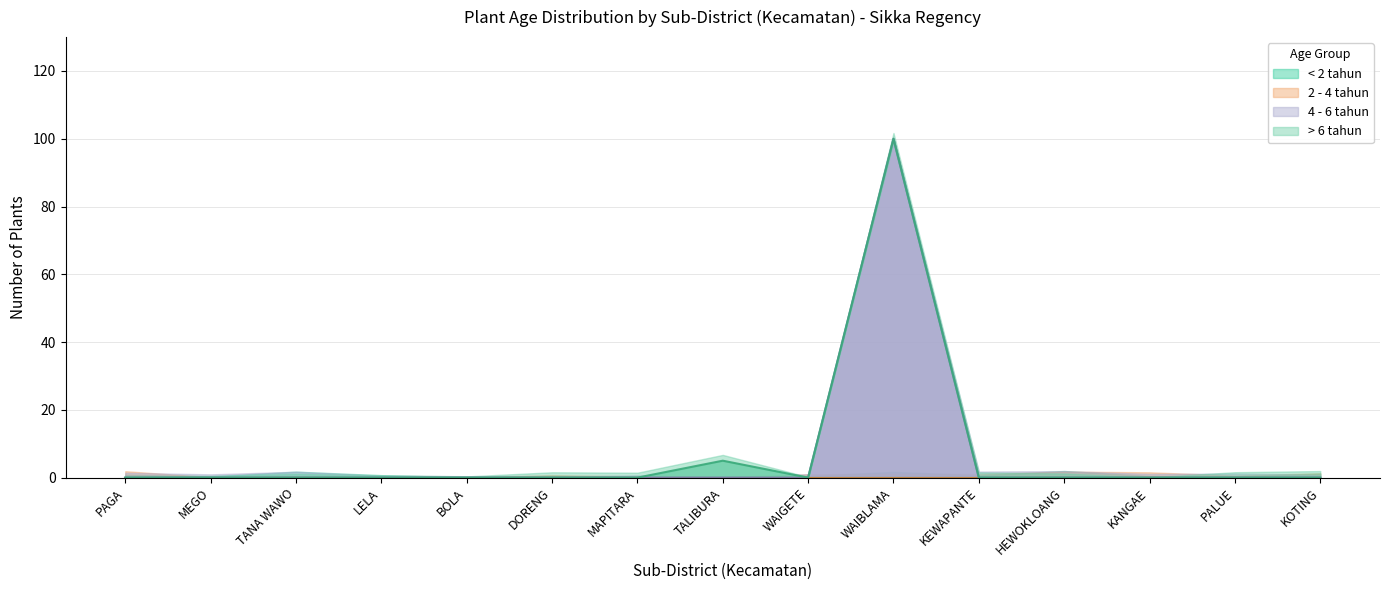

True or false: n_tanaman_umur_kurang2thn and n_tanaman_umur_2sampai4thn intersect in this chart.

False